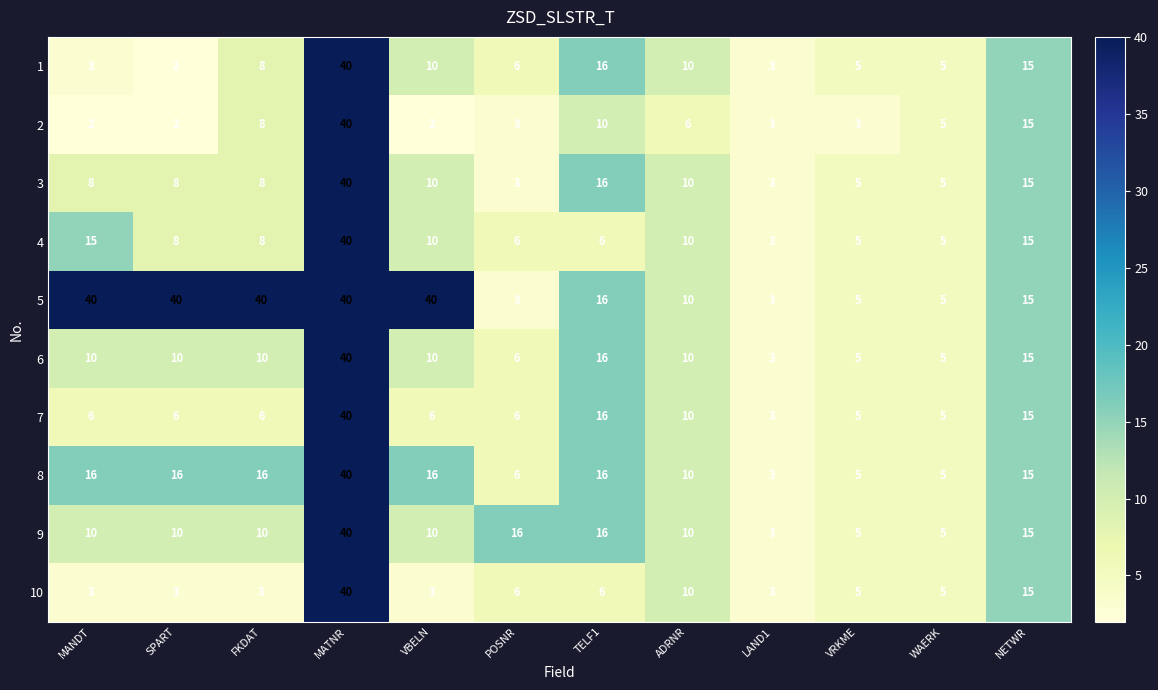

What is the spread (max minus min) of values at ADRNR?

4